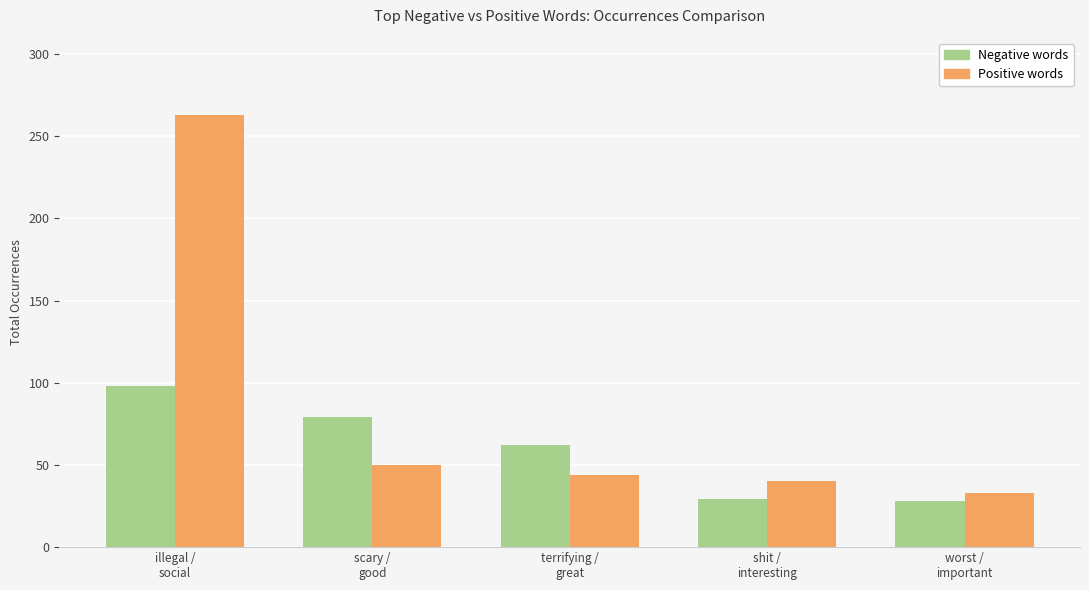

At scary /
good, list the series in order from smallest to largest.

Positive words, Negative words